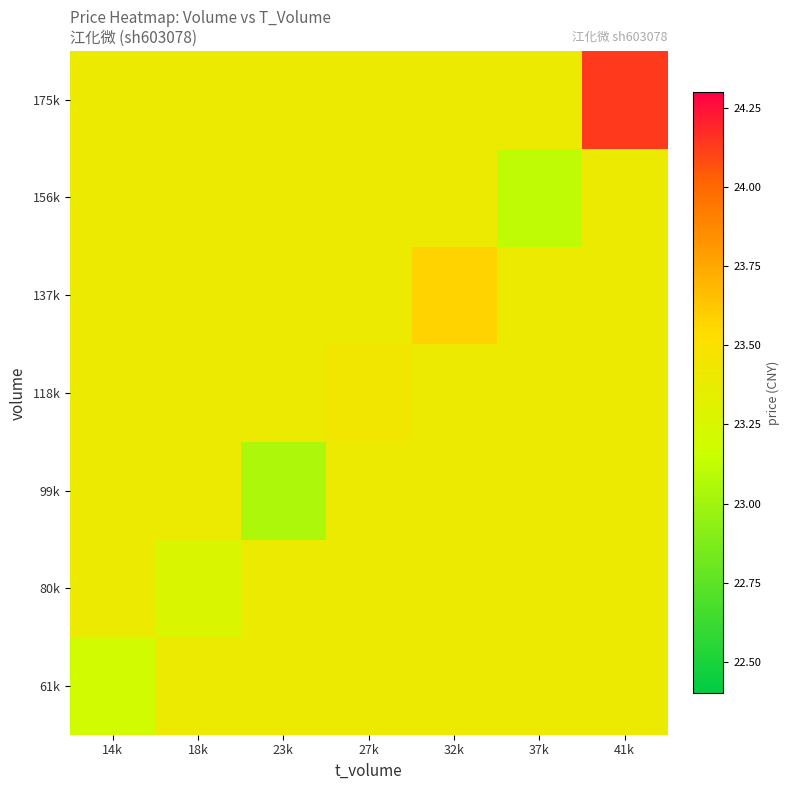

At which category is the sum across all series the highest?

41k